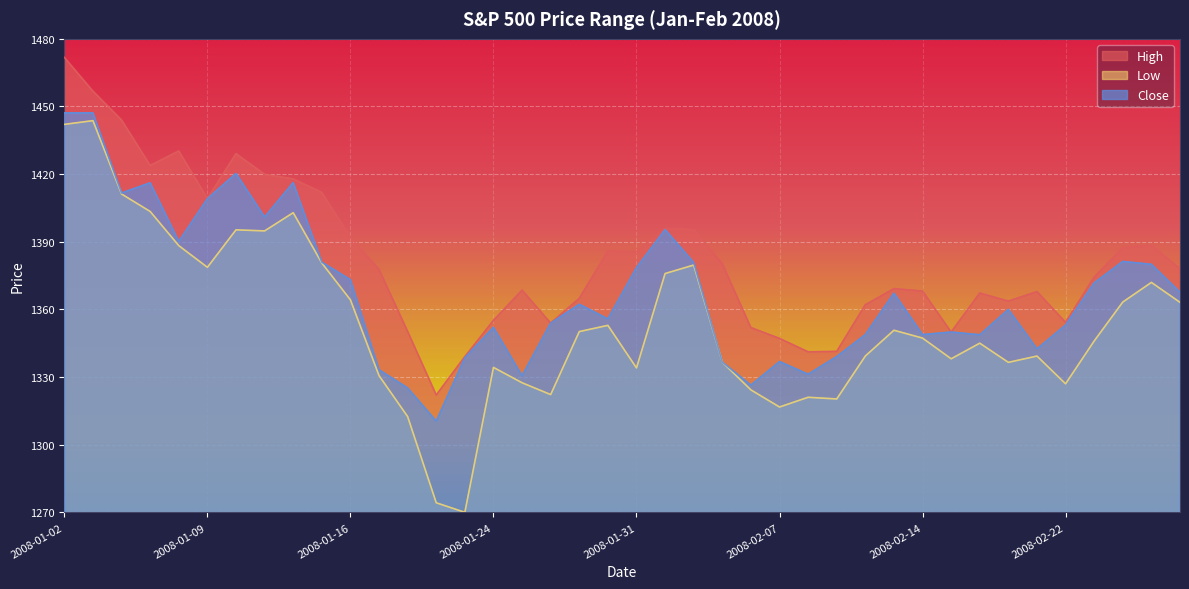

How many values in the High series are below 1377?

20